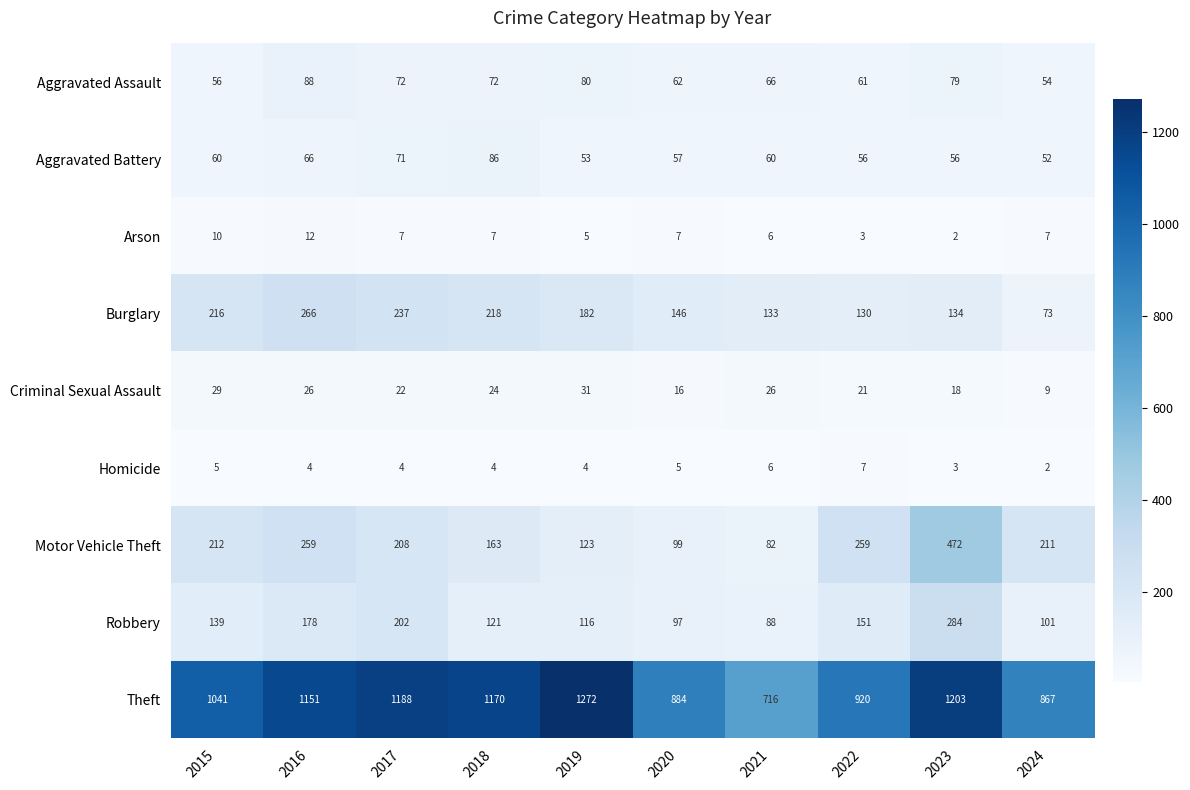

Which series has the widest spread of values?

Theft